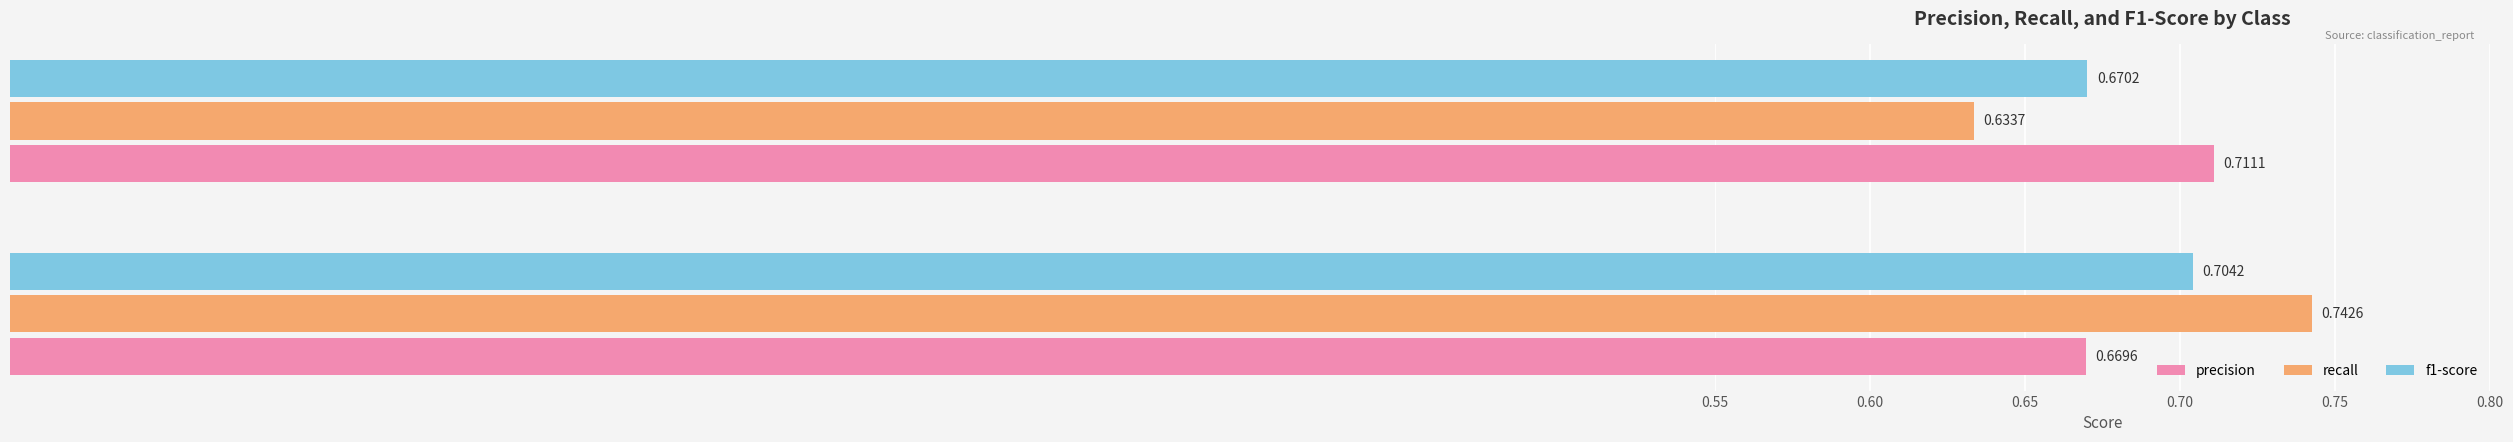

List the series in order of their overall mean, lowest first.

f1-score, recall, precision